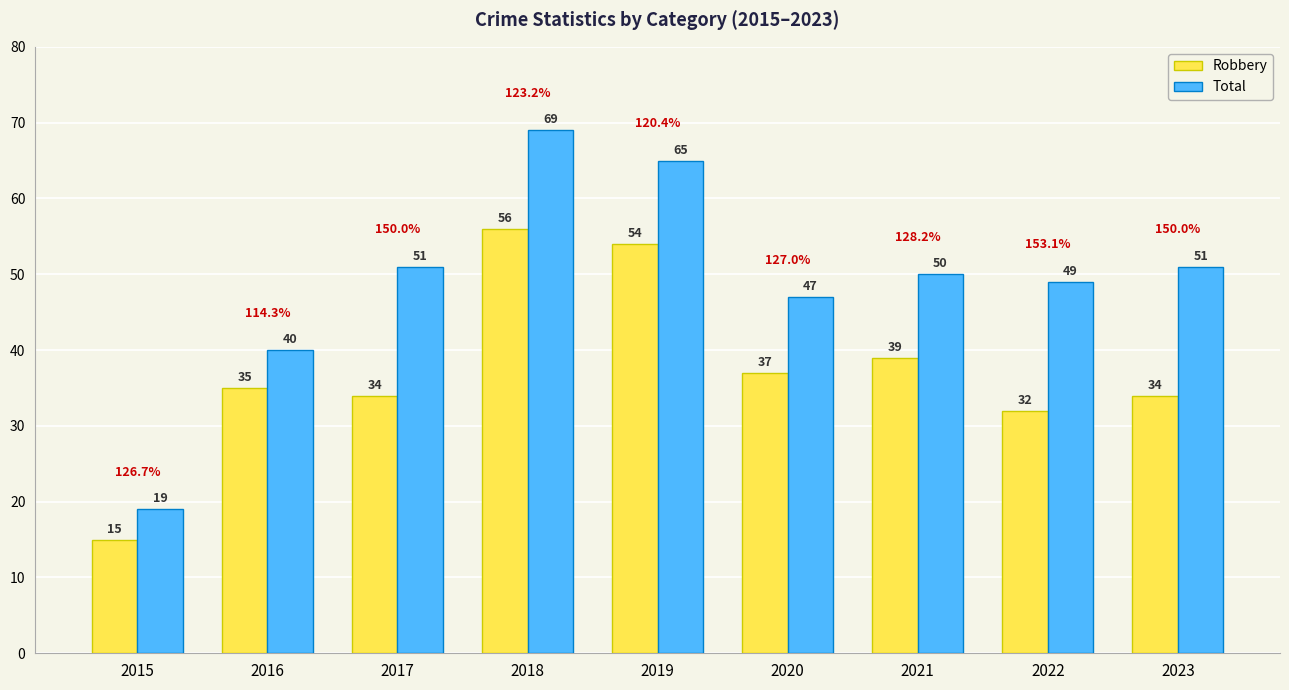

Which series has the widest spread of values?

Total